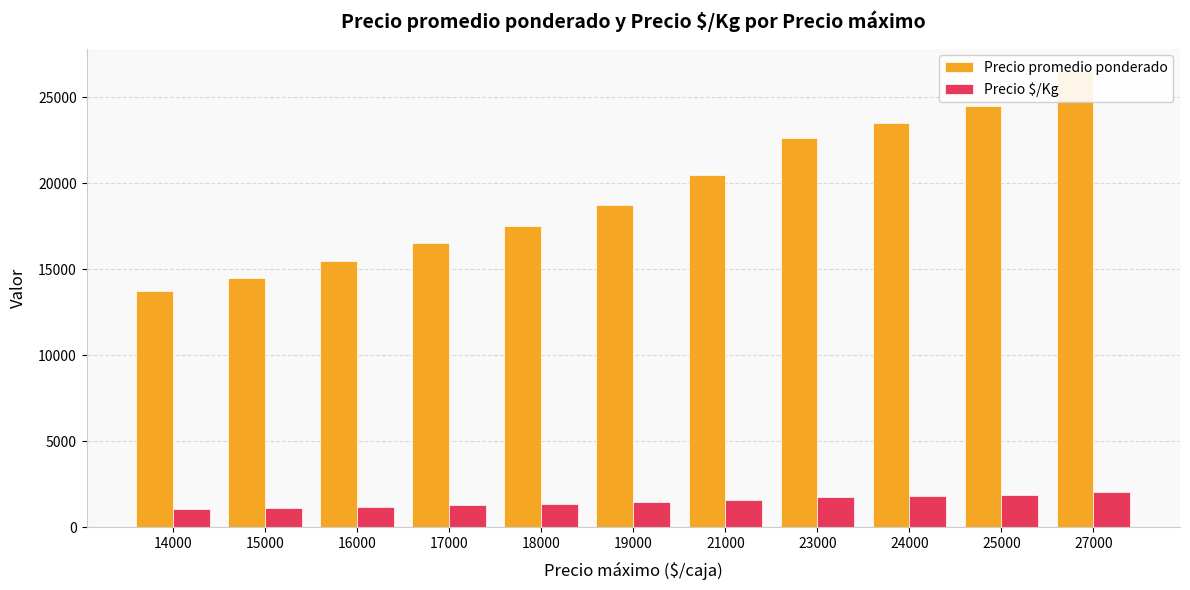

Reading left to right, list all the values displayed in this chart.

Precio promedio ponderado: 14000=13750	15000=14500	16000=15500	17000=16500	18000=17523	19000=18750	21000=20500	23000=22625	24000=23500	25000=24500	27000=26500
Precio $/Kg: 14000=1058	15000=1115	16000=1192	17000=1269	18000=1348	19000=1442	21000=1577	23000=1740	24000=1808	25000=1885	27000=2038